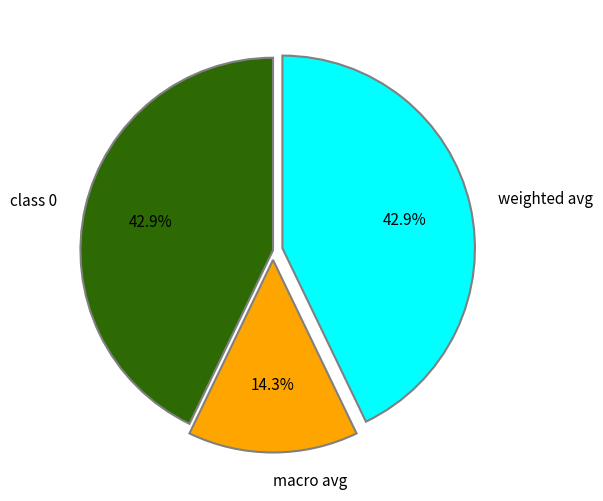

Does any single category account for the majority?

No